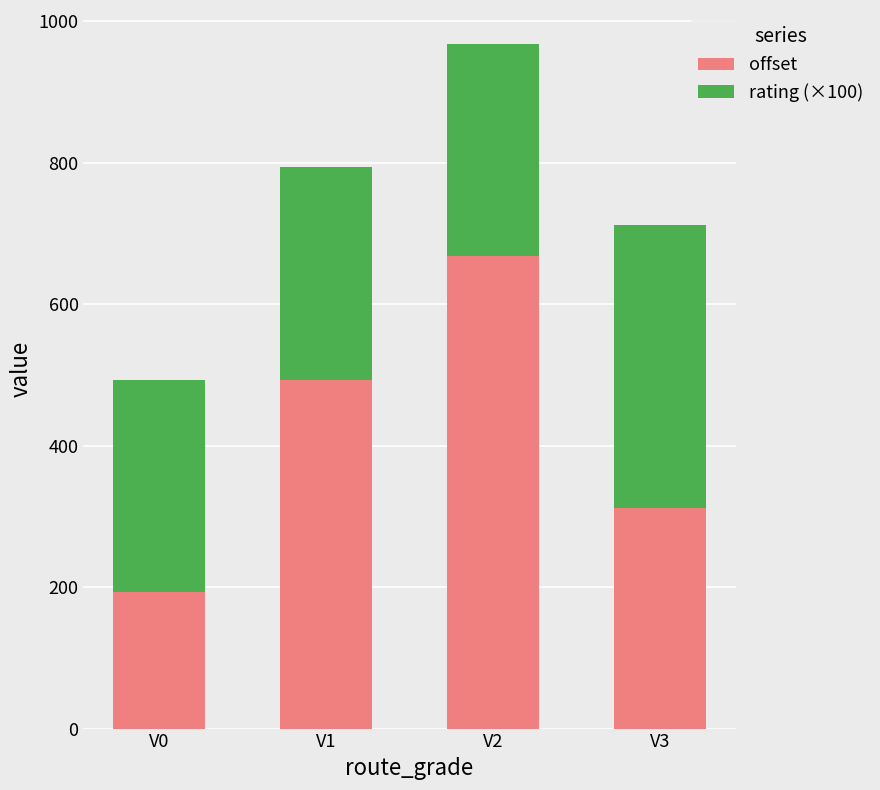

At which category is the sum across all series the highest?

V2